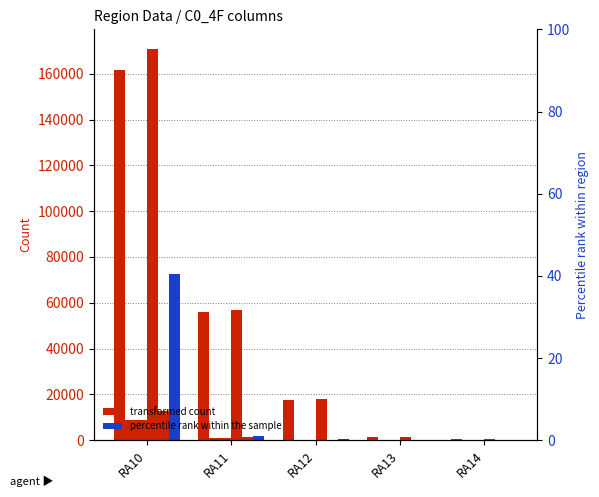

What is the spread (max minus min) of values at RA12?

17721